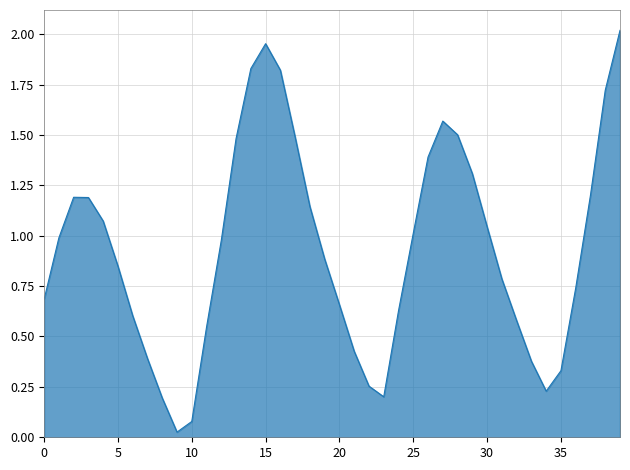

What is the difference between the second highest and minimum values?

1.9